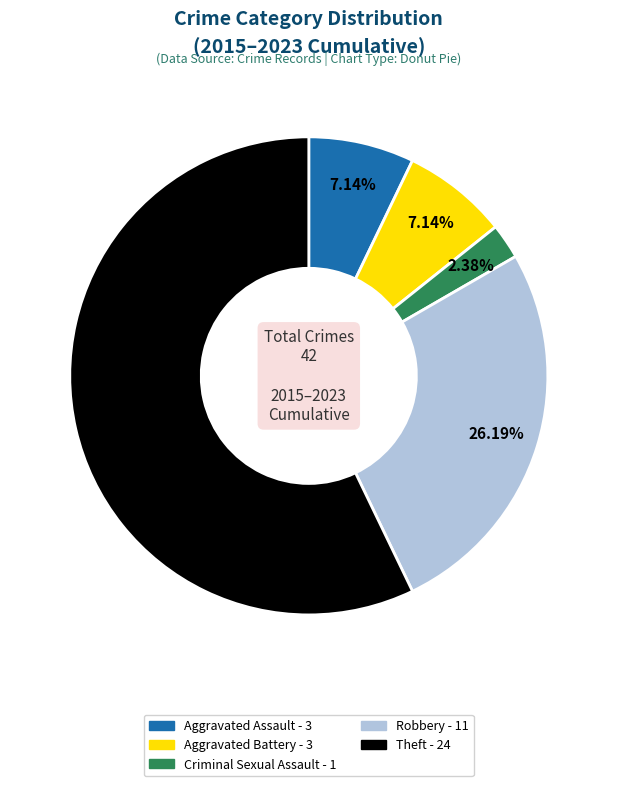

What is the ratio of the value at Aggravated Assault to the value at Aggravated Battery?

1.0